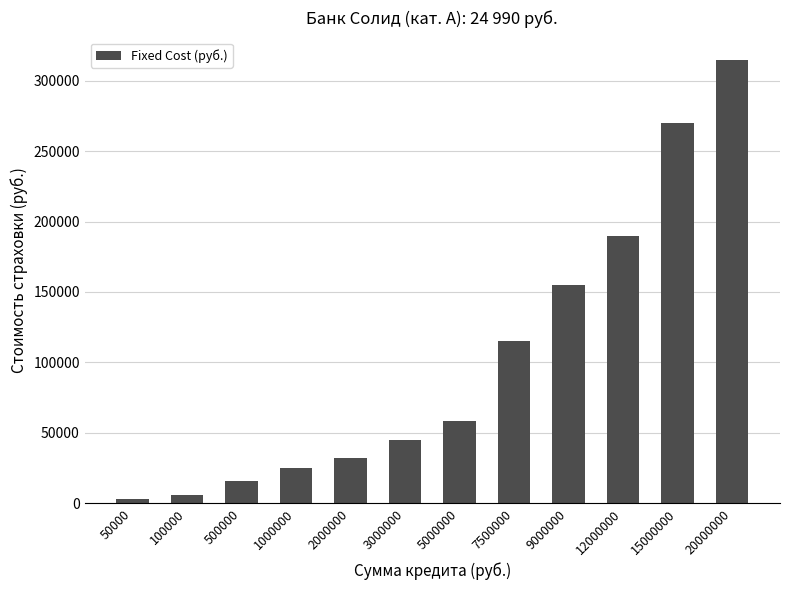

Between 2000000 and 50000, which is larger?

2000000